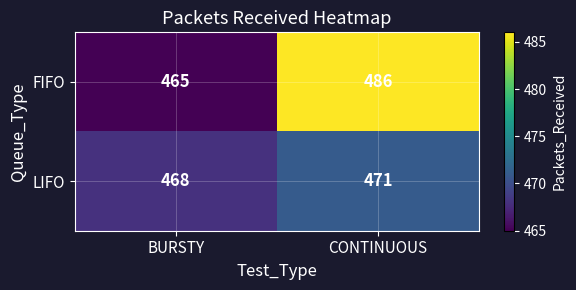

How many data points in LIFO are less than 471?

1